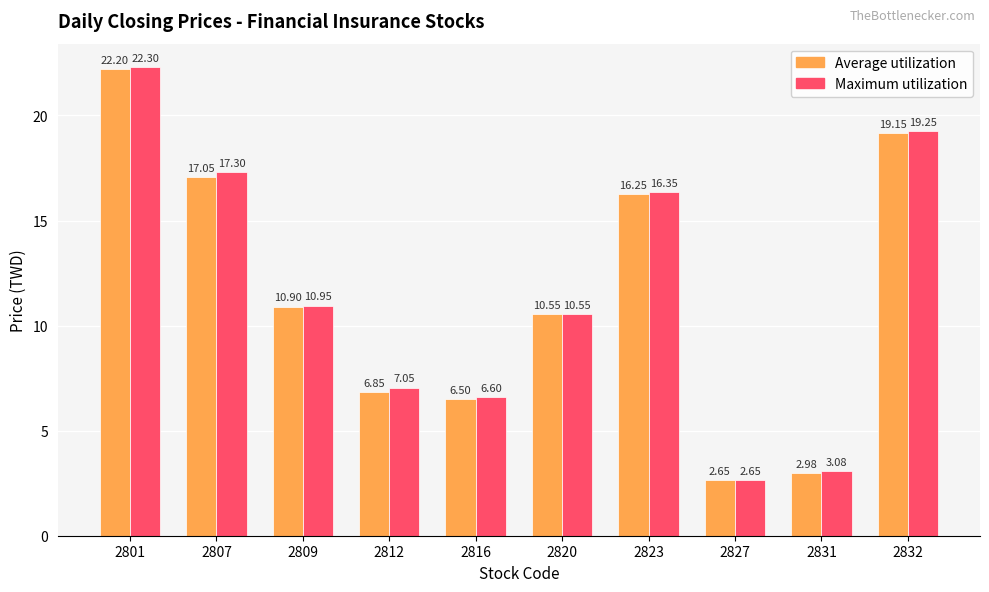

Rank the series by their average value, from highest to lowest.

Maximum utilization, Average utilization